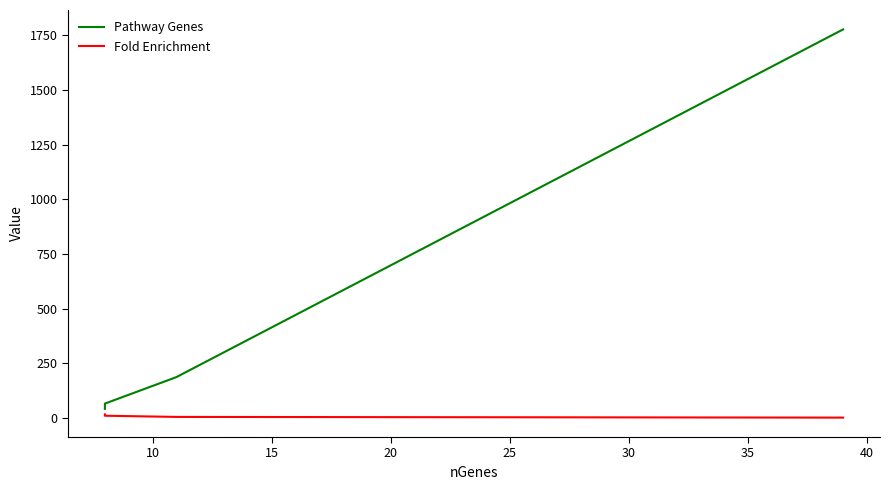

How many values in the Fold Enrichment series exceed 13?

4